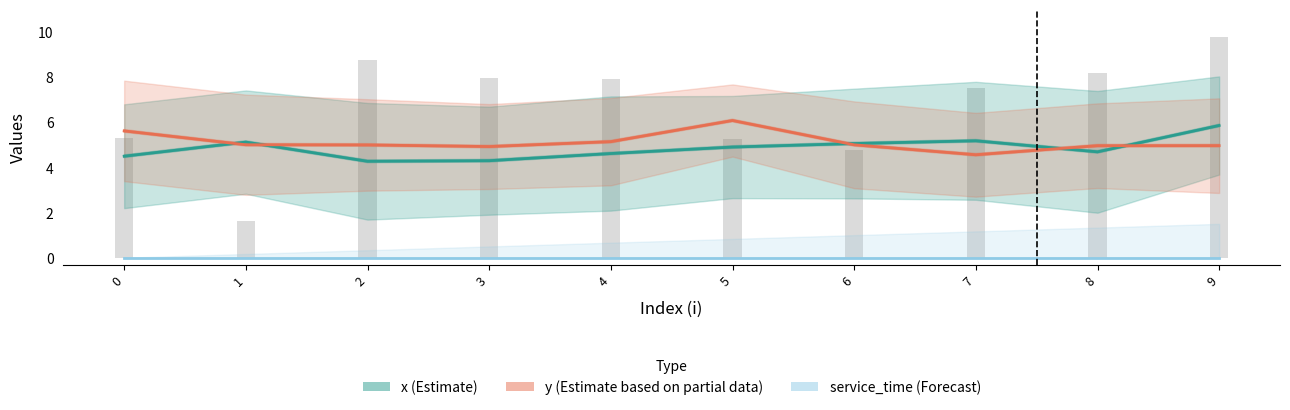

Which series changed the most between 2 and 4?

x (Estimate)